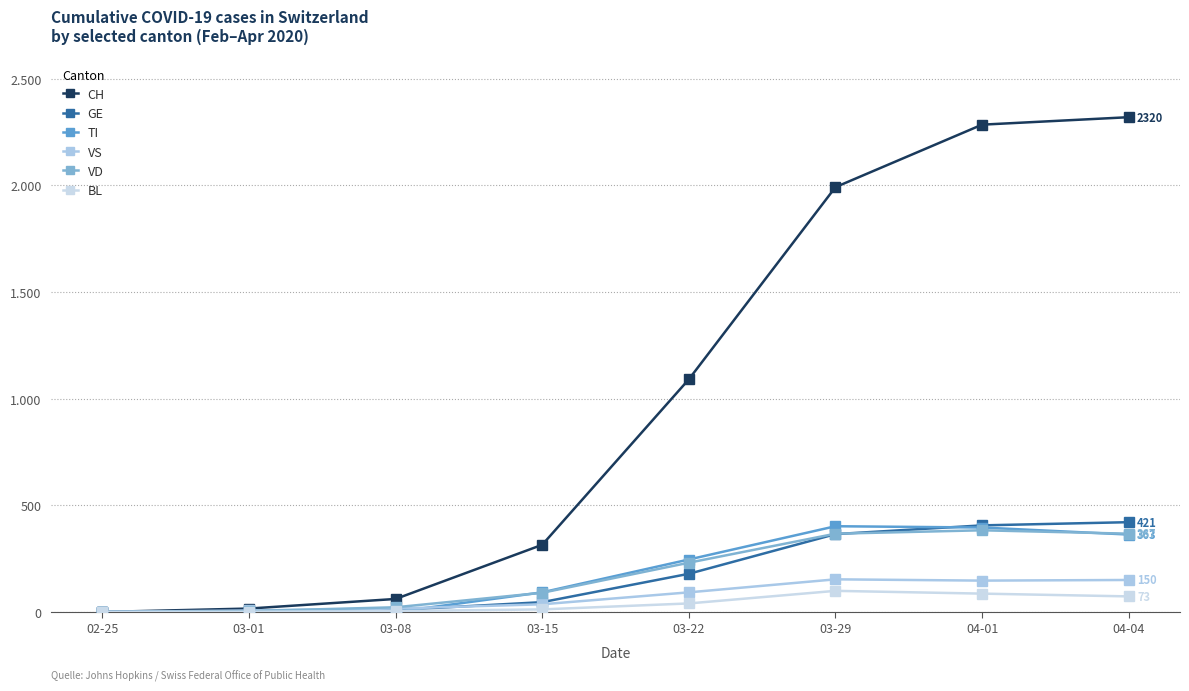

Is this an area chart (filled region under the line)?

No